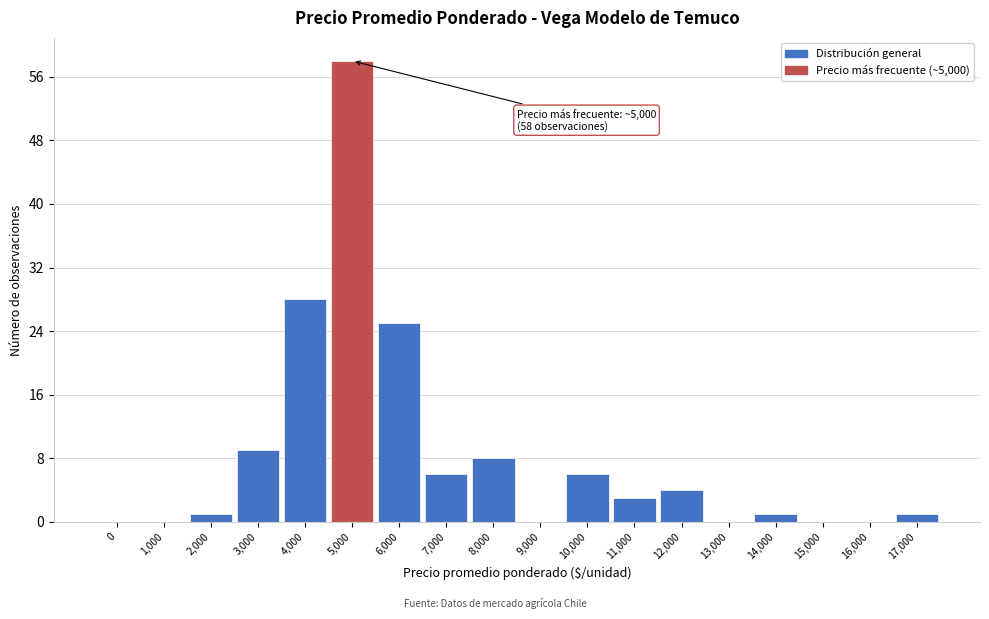

Reading left to right, list all the values displayed in this chart.

0=0	1,000=0	2,000=1	3,000=9	4,000=28	5,000=58	6,000=25	7,000=6	8,000=8	9,000=0	10,000=6	11,000=3	12,000=4	13,000=0	14,000=1	15,000=0	16,000=0	17,000=1